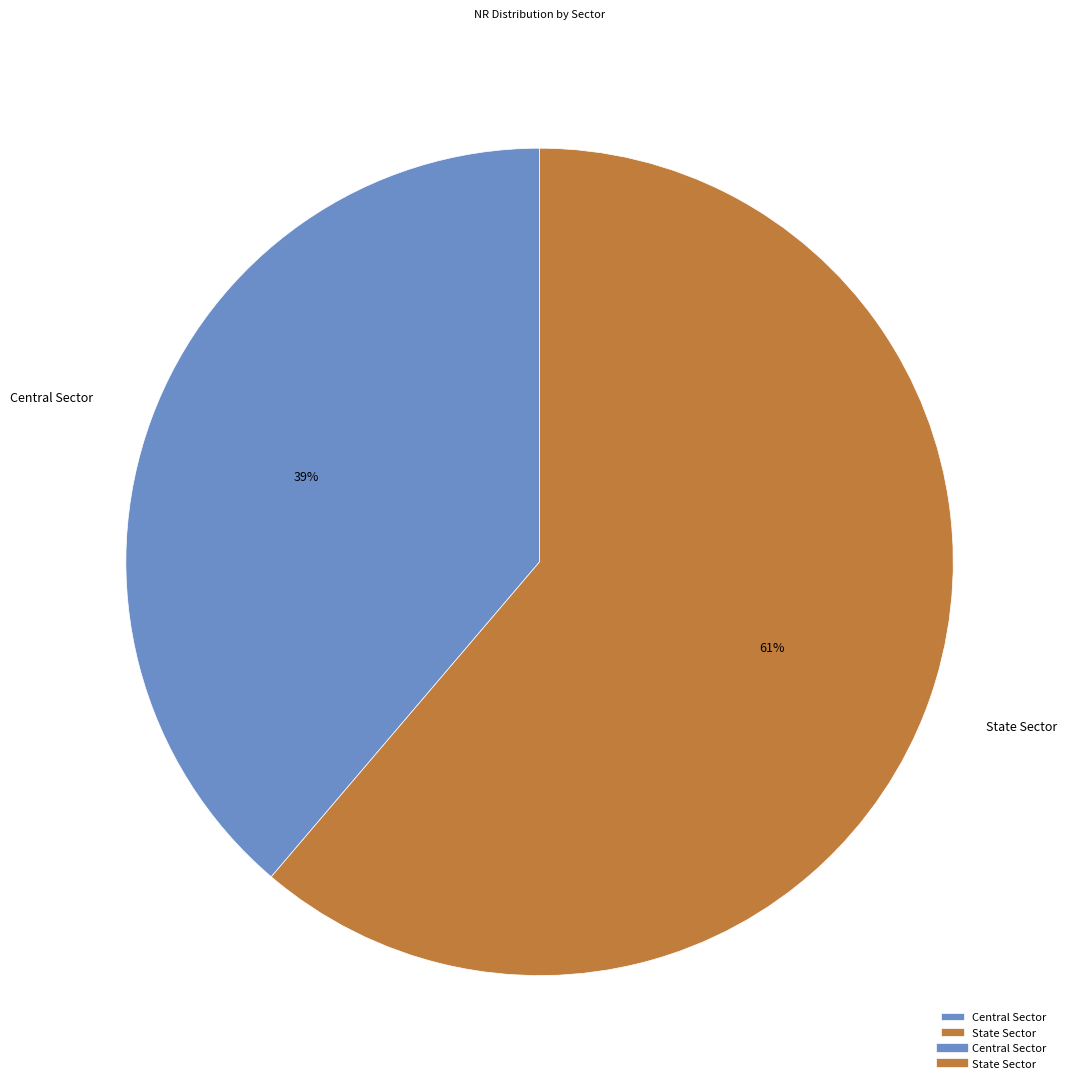

Between Central Sector and State Sector, which is larger?

State Sector